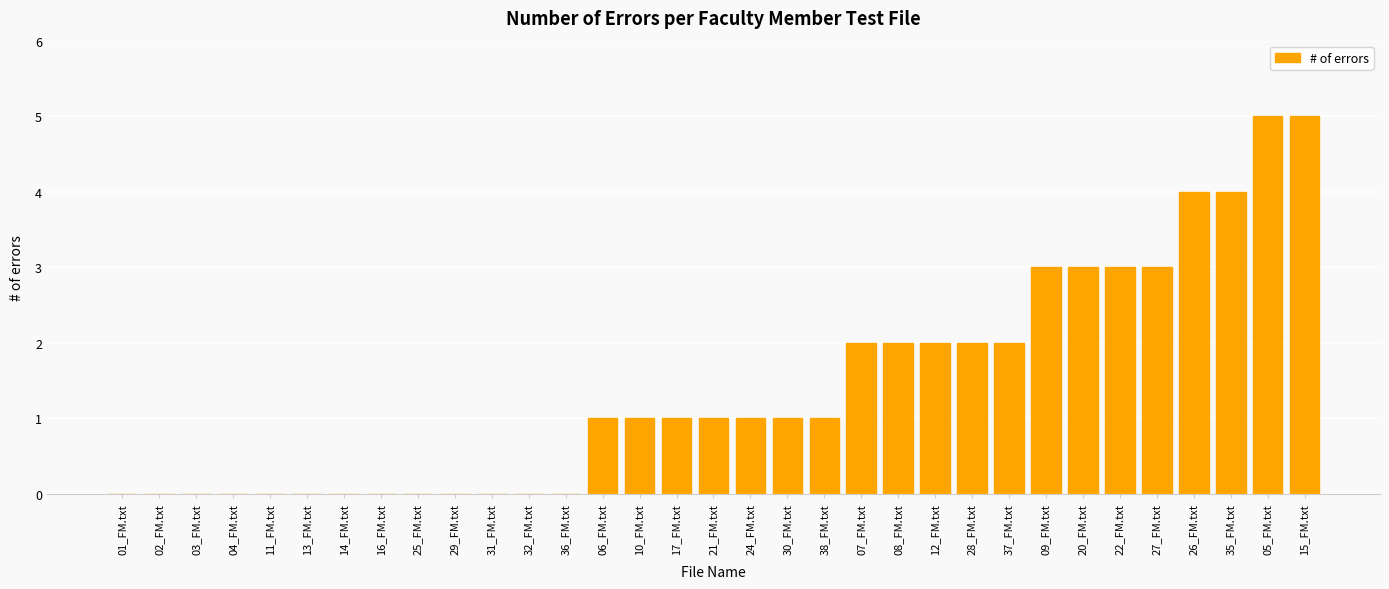

Reading left to right, list all the values displayed in this chart.

01_FM.txt=0	02_FM.txt=0	03_FM.txt=0	04_FM.txt=0	11_FM.txt=0	13_FM.txt=0	14_FM.txt=0	16_FM.txt=0	25_FM.txt=0	29_FM.txt=0	31_FM.txt=0	32_FM.txt=0	36_FM.txt=0	06_FM.txt=1	10_FM.txt=1	17_FM.txt=1	21_FM.txt=1	24_FM.txt=1	30_FM.txt=1	38_FM.txt=1	07_FM.txt=2	08_FM.txt=2	12_FM.txt=2	28_FM.txt=2	37_FM.txt=2	09_FM.txt=3	20_FM.txt=3	22_FM.txt=3	27_FM.txt=3	26_FM.txt=4	35_FM.txt=4	05_FM.txt=5	15_FM.txt=5